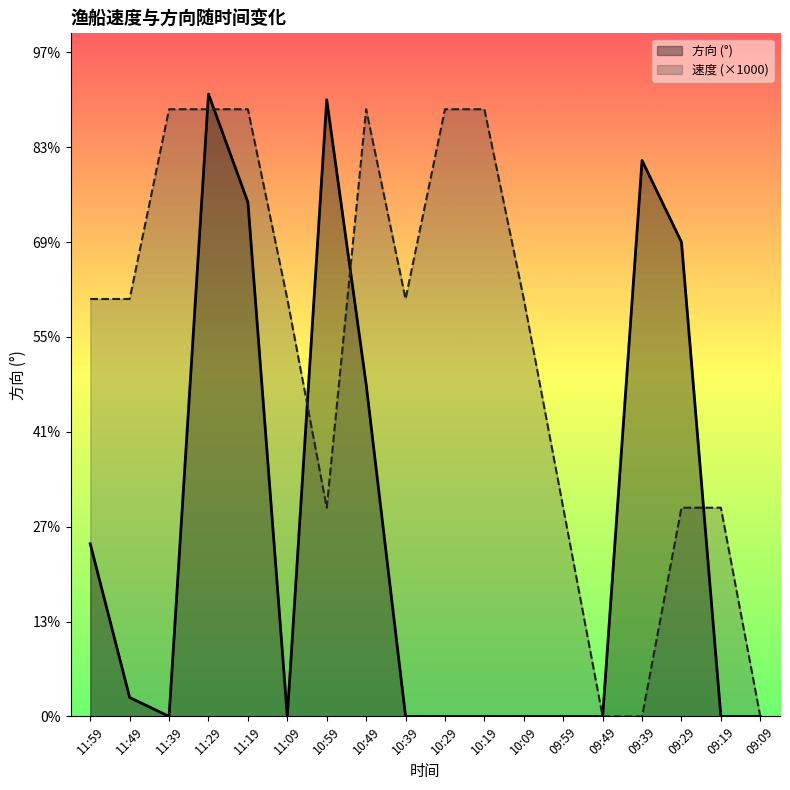

List the series in order of their overall mean, highest first.

速度 (×1000), 方向 (°)